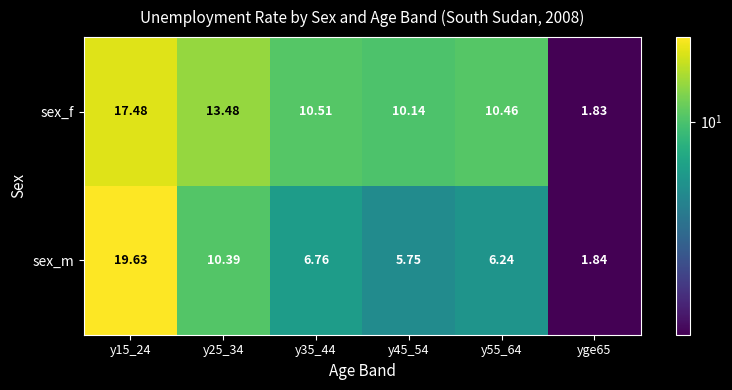

Rank the series by their average value, from highest to lowest.

sex_f, sex_m